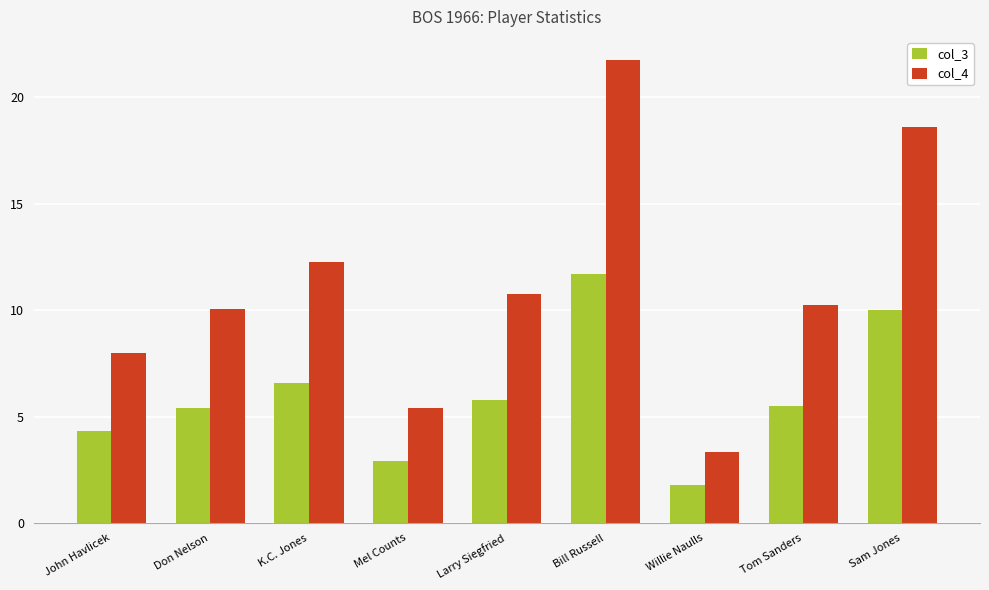

Which series has the largest total across all categories?

col_4